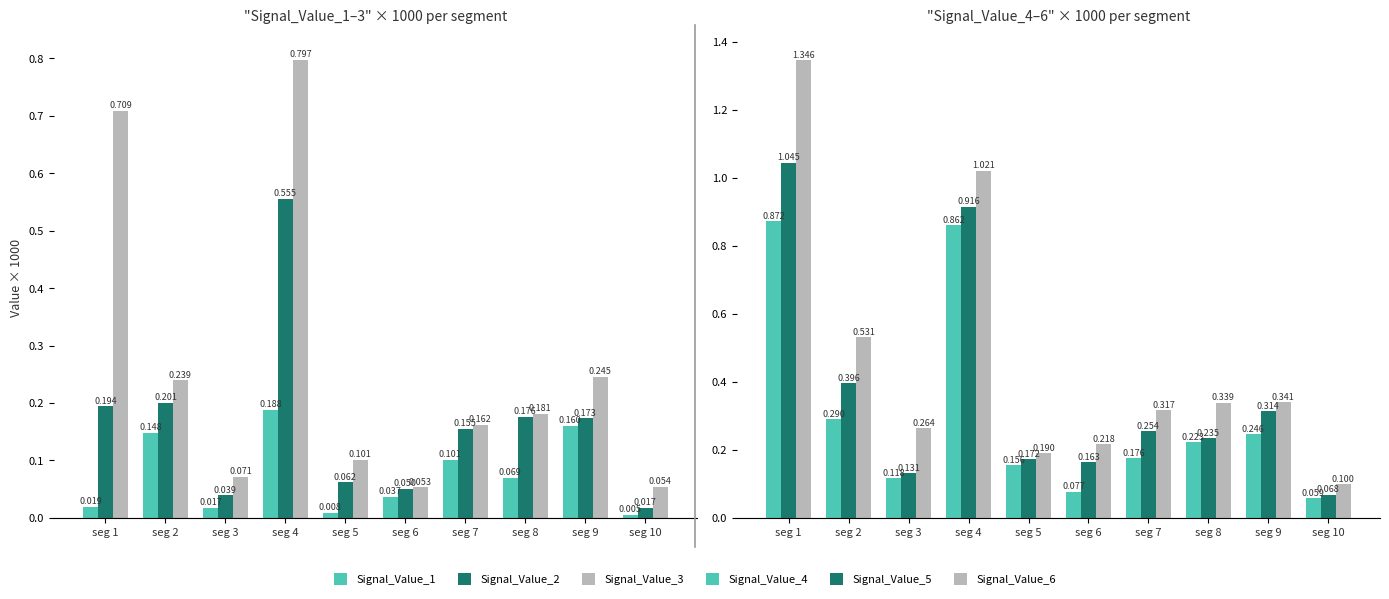

Between seg 9 and seg 5, which is larger?

seg 9